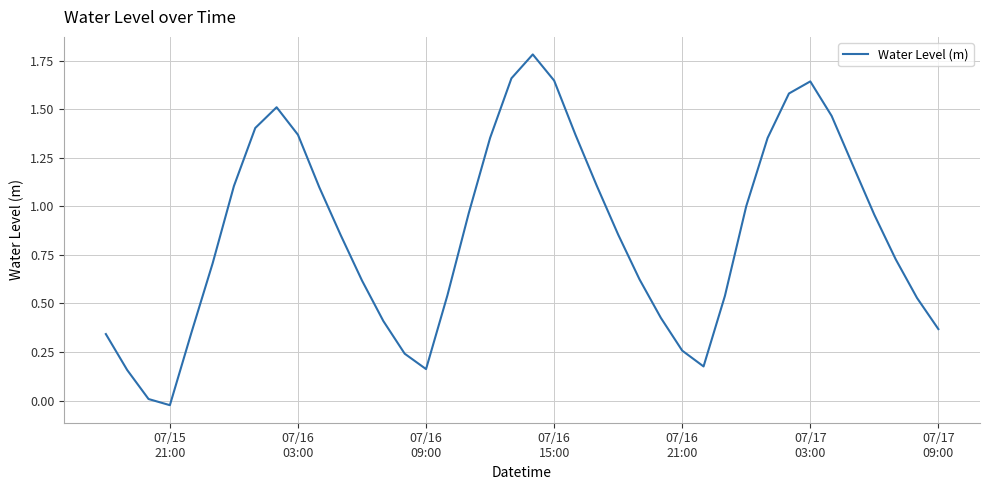

Reading left to right, what are all the values shown in this chart?

0.3	0.2	0.0	-0.0	0.3	0.7	1.1	1.4	1.5	1.4	1.1	0.9	0.6	0.4	0.2	0.2	0.5	1.0	1.4	1.7	1.8	1.6	1.4	1.1	0.9	0.6	0.4	0.3	0.2	0.5	1.0	1.4	1.6	1.6	1.5	1.2	1.0	0.7	0.5	0.4